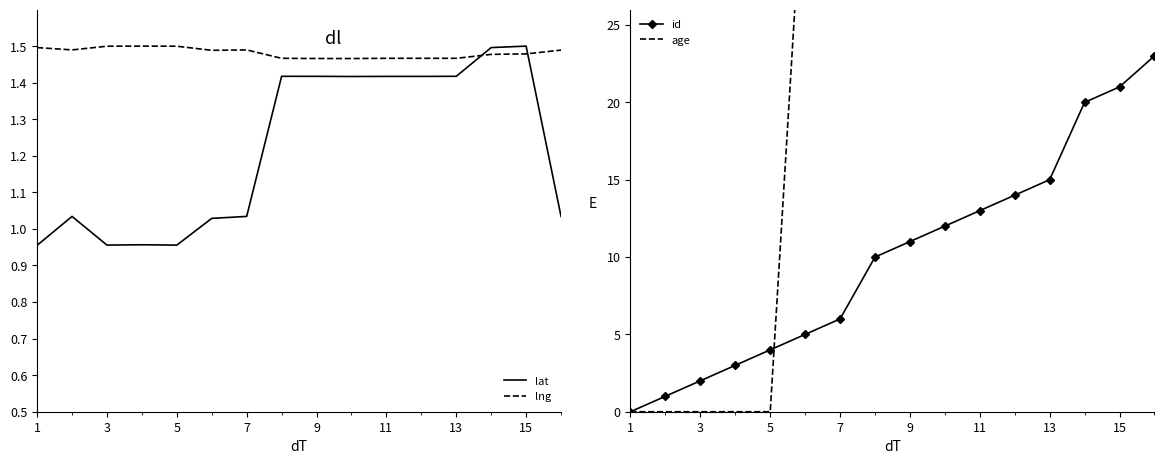

The value of id at 13 is 15. True or false?

True